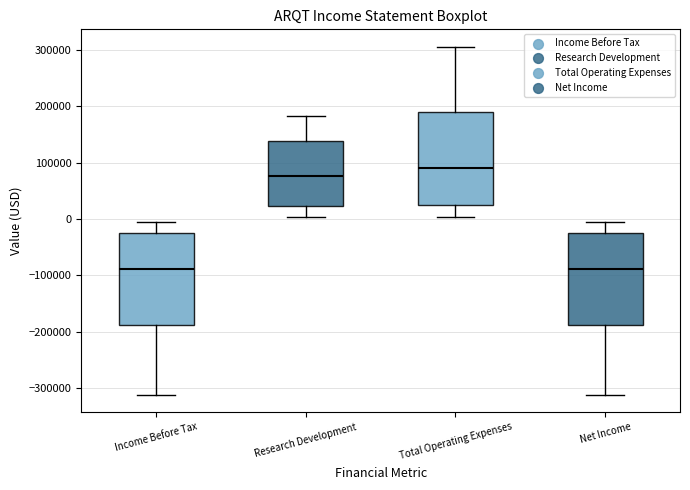

Where is the lower edge of the box for Total Operating Expenses on the y-axis? The values are not printed on the chart, so give them approximately, as read against the axis.

30000